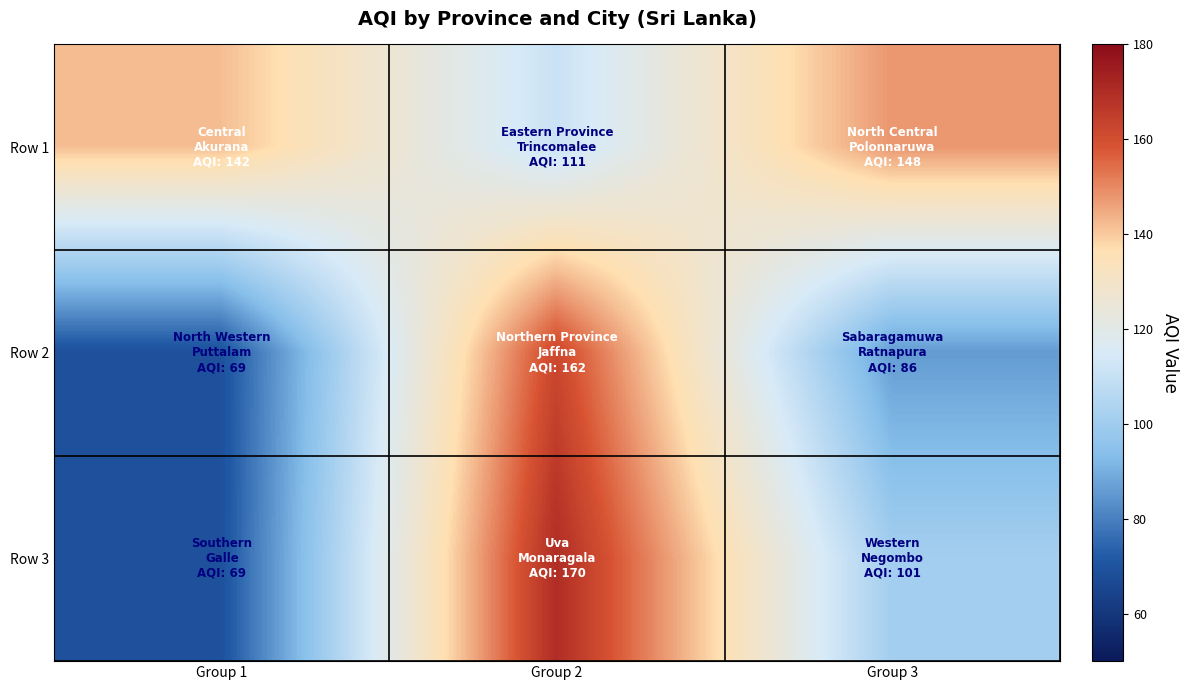

Rank the series by their average value, from lowest to highest.

Row 2, Row 3, Row 1